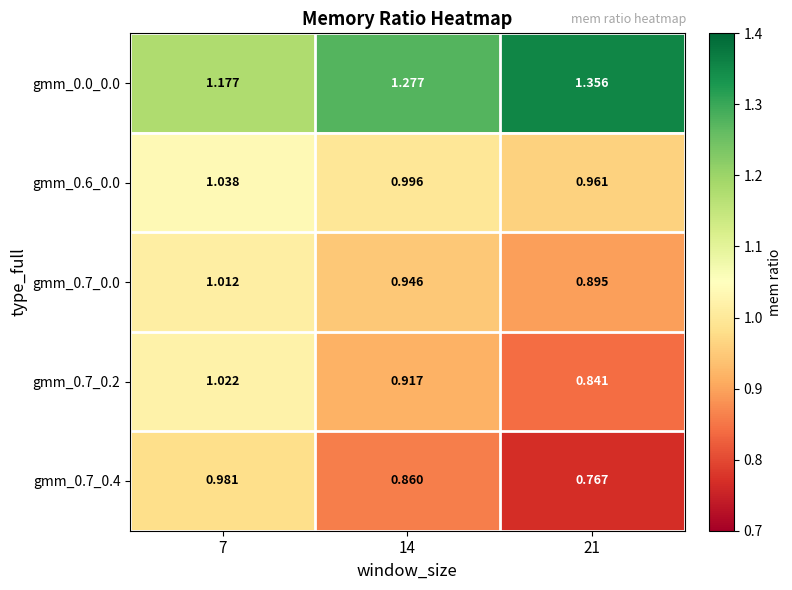

Is the value of gmm_0.7_0.4 at 21 greater than the value of gmm_0.7_0.0 at 21?

No